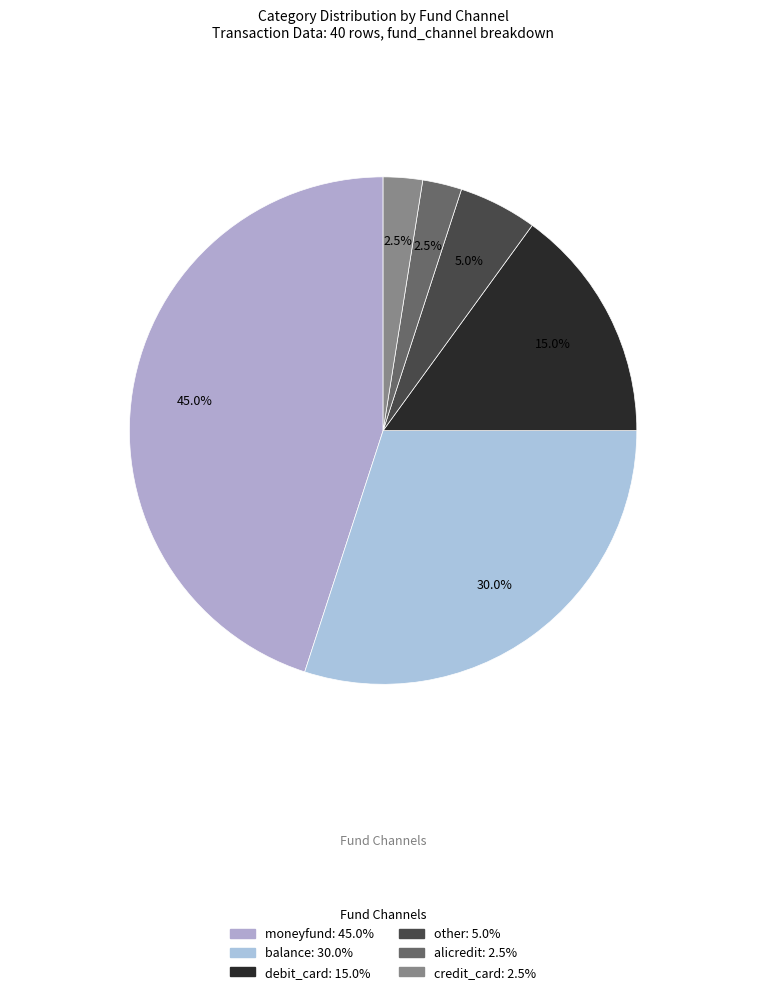

Is there a majority slice in this chart?

No